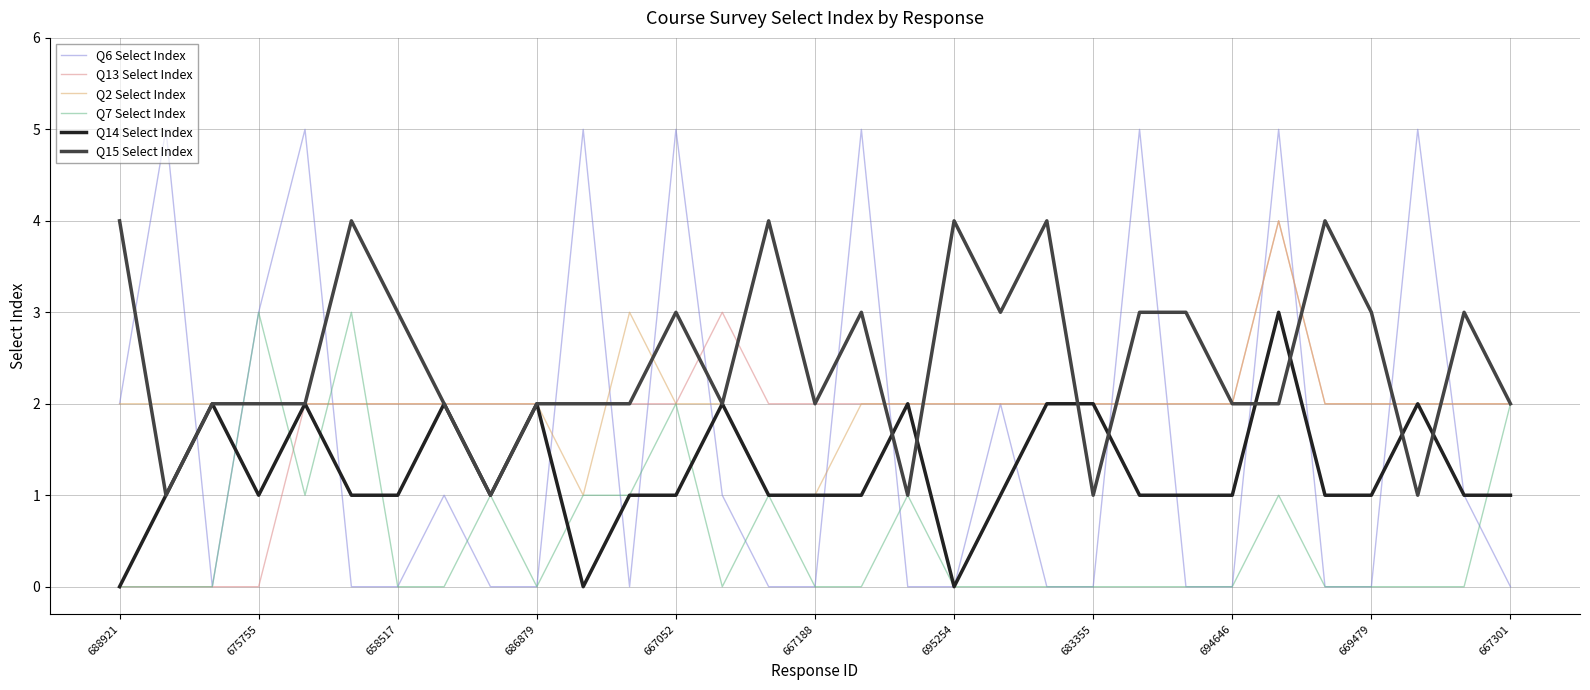

Which series has the largest total across all categories?

Q15 Select Index